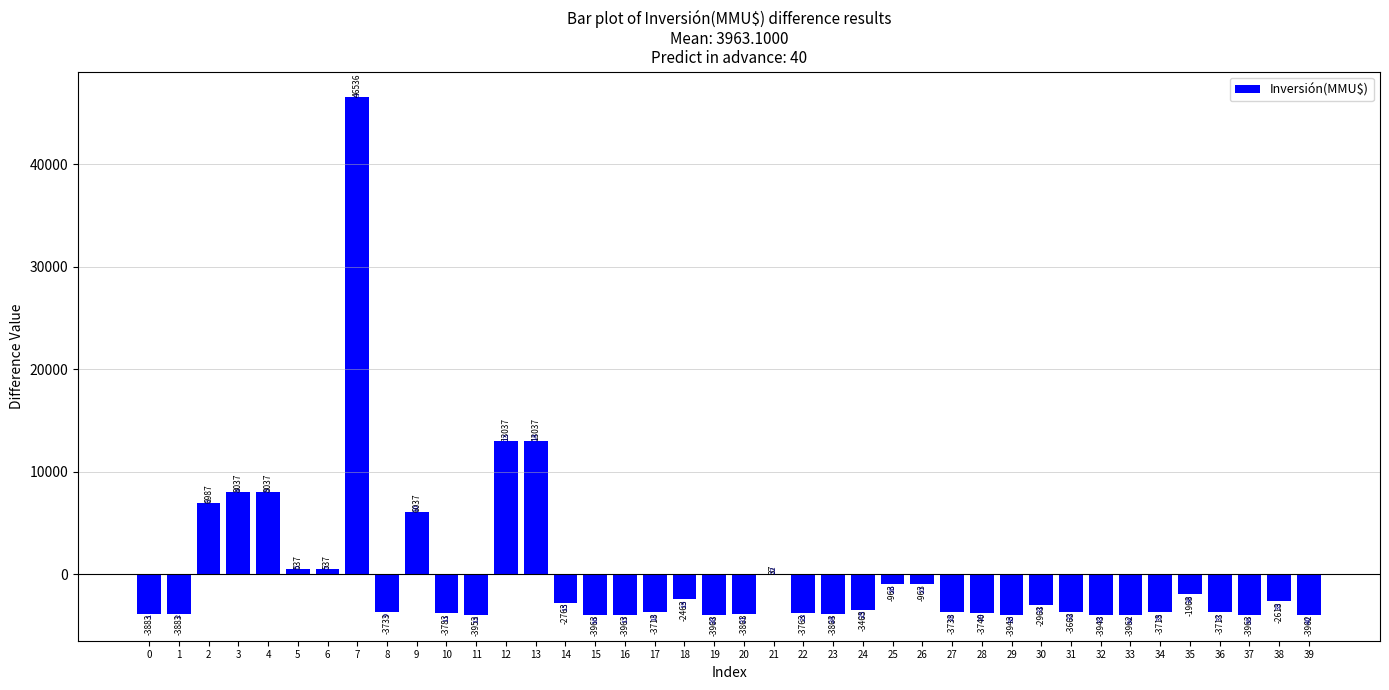

Which label corresponds to the largest value in the chart?

7